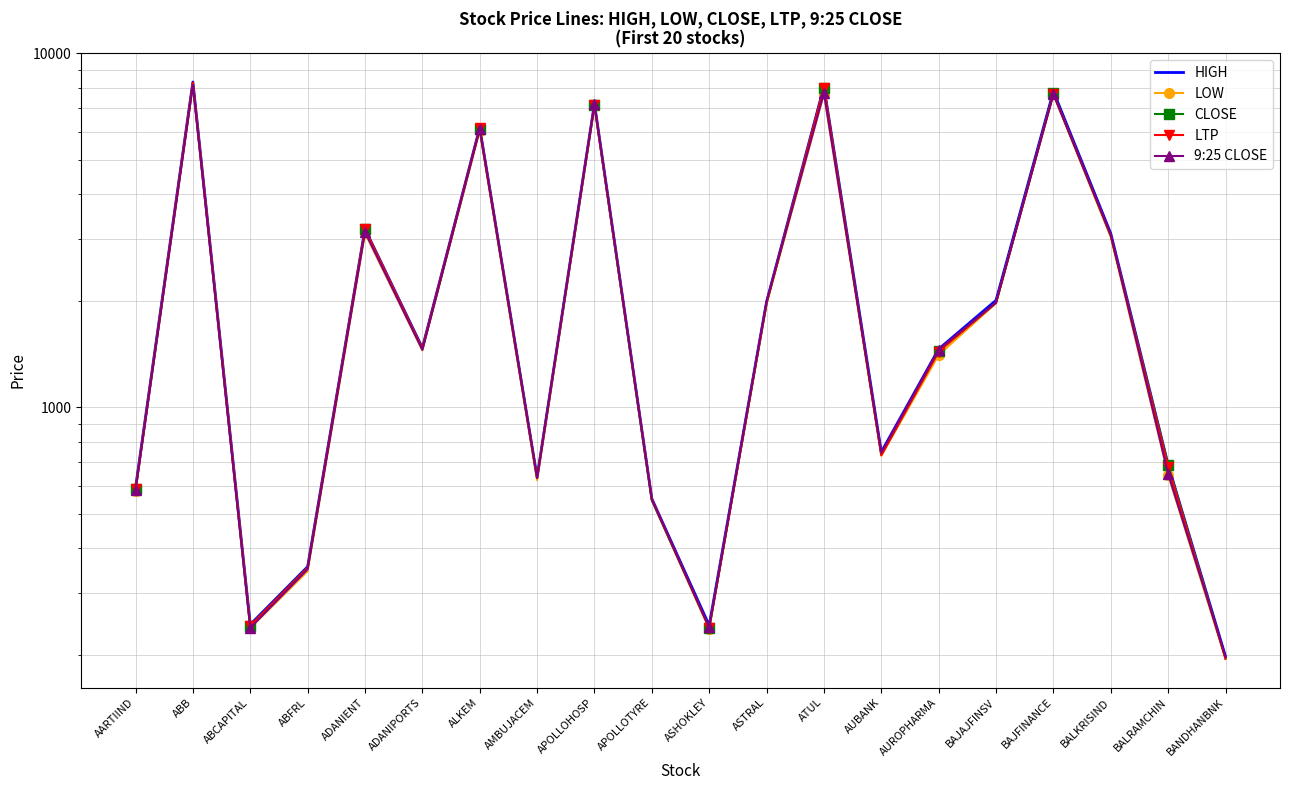

Which series has the largest total across all categories?

HIGH